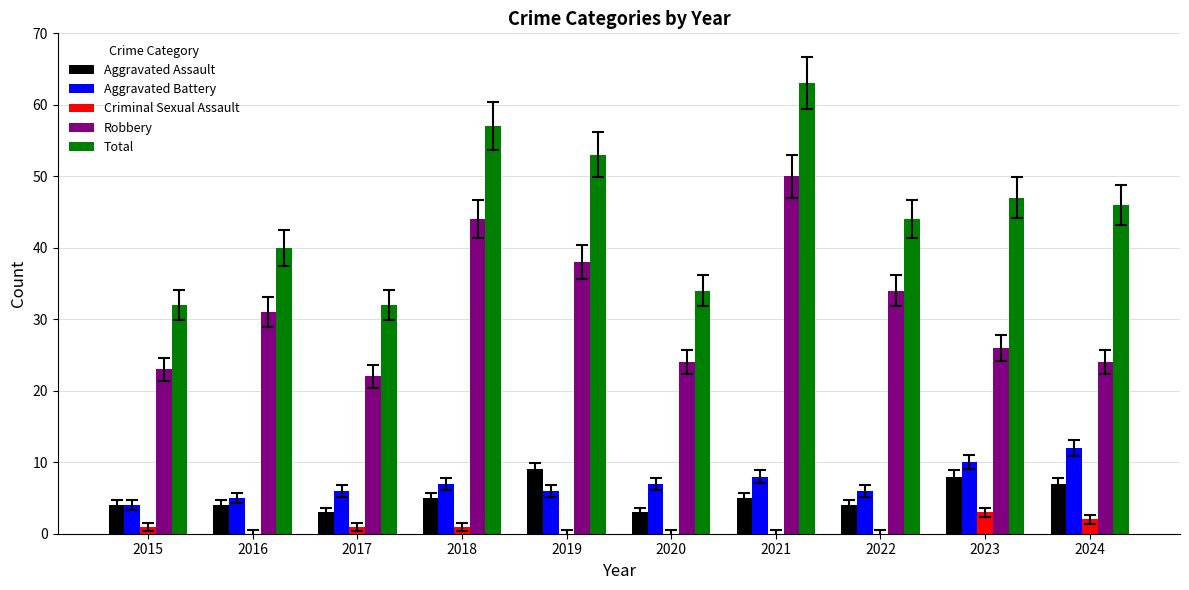

At which category is the sum across all series the highest?

2021